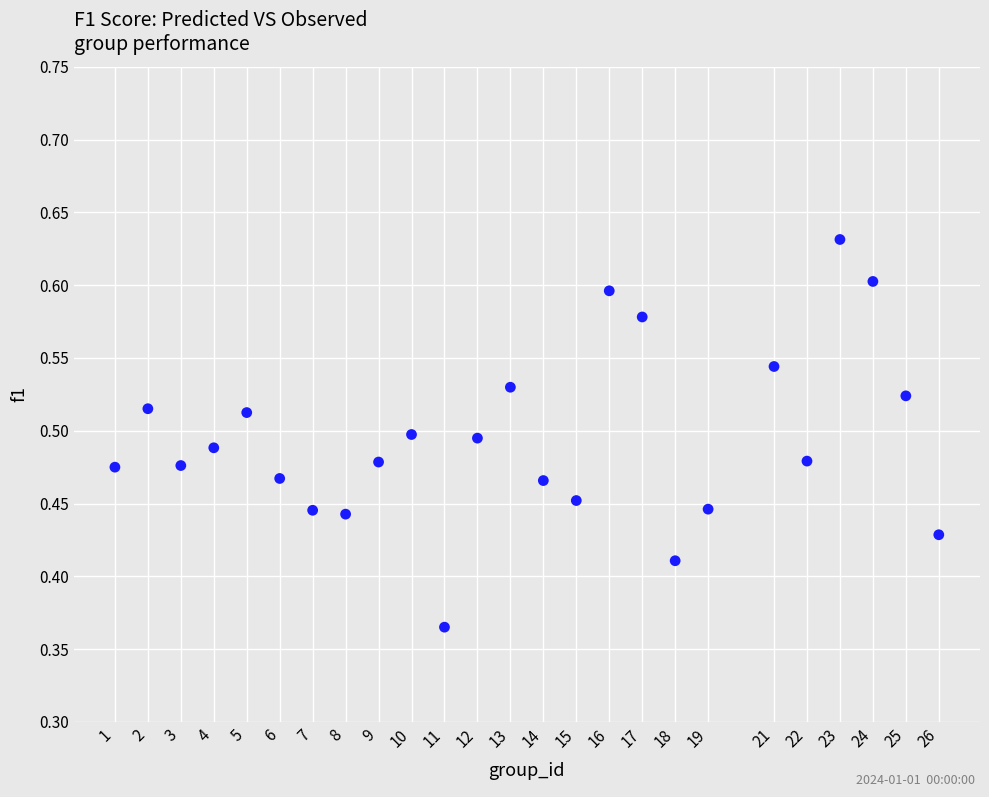

What is the range of X values (max minus min)?

25.0